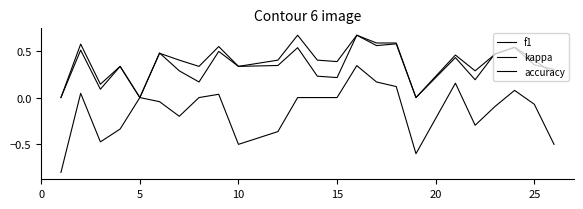

How many lines are shown in the chart?

3